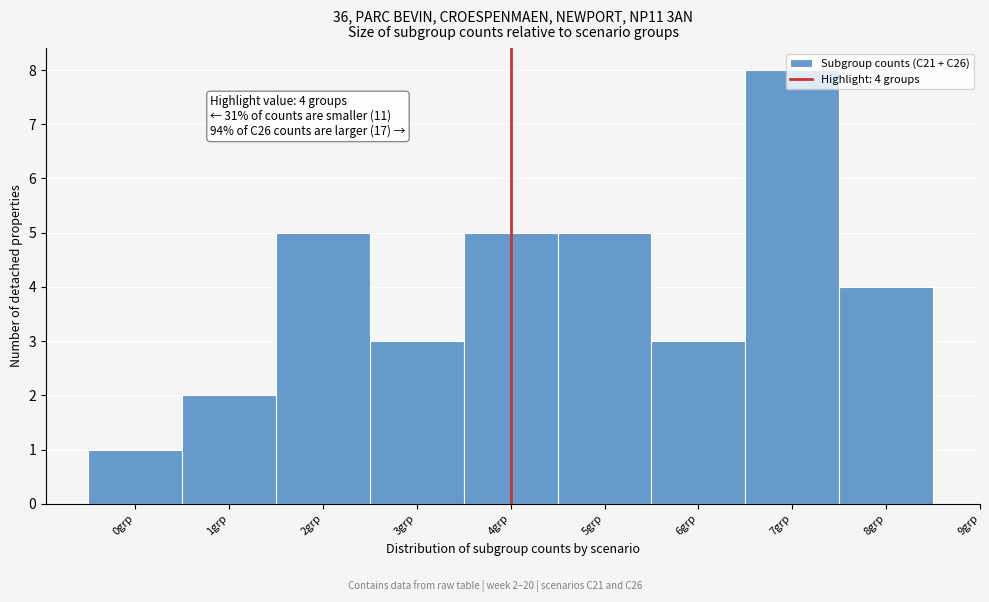

Over which range of the x-axis is the bar tallest?

6.5 to 7.5